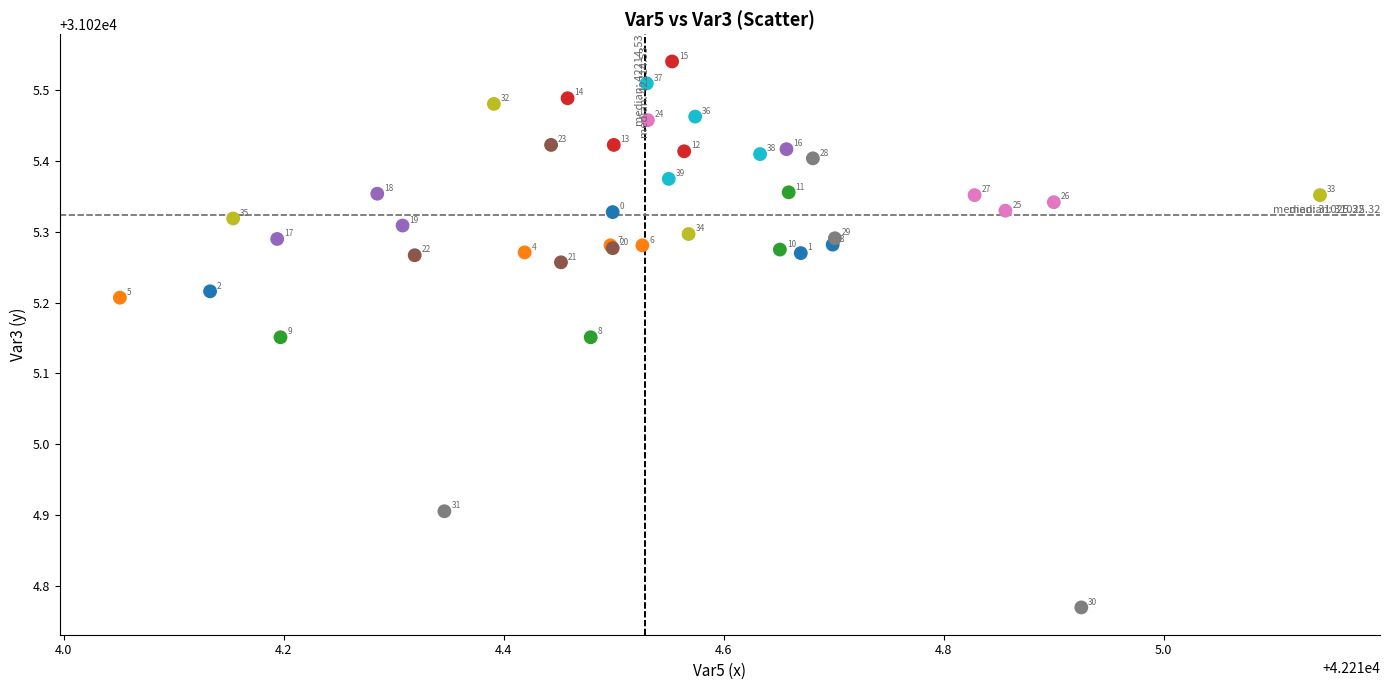

What Y value in the scatter plot is closest to 31025?

31024.9